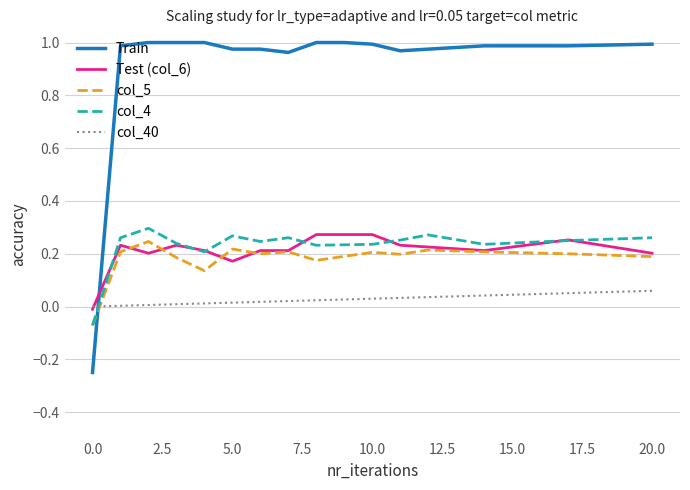

How many lines are shown in the chart?

5